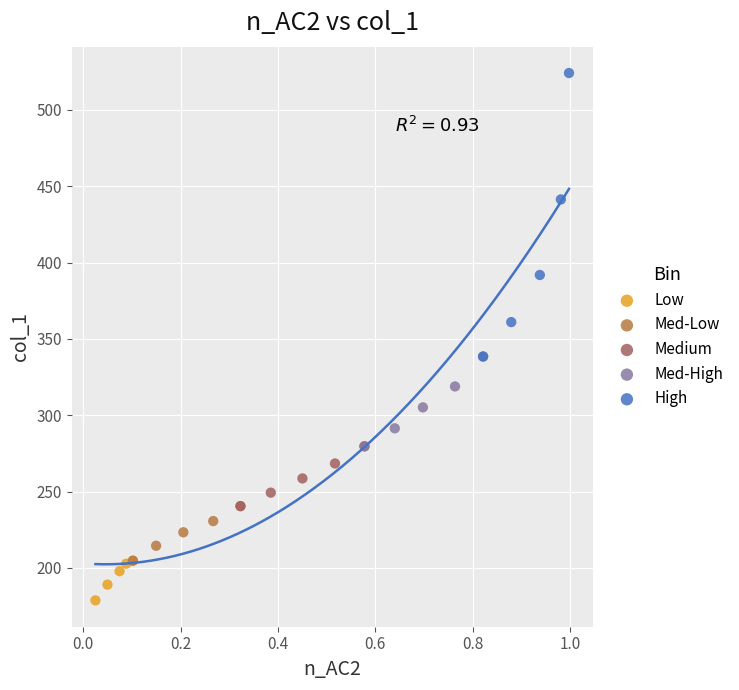

Which series has the widest spread of Y values?

High